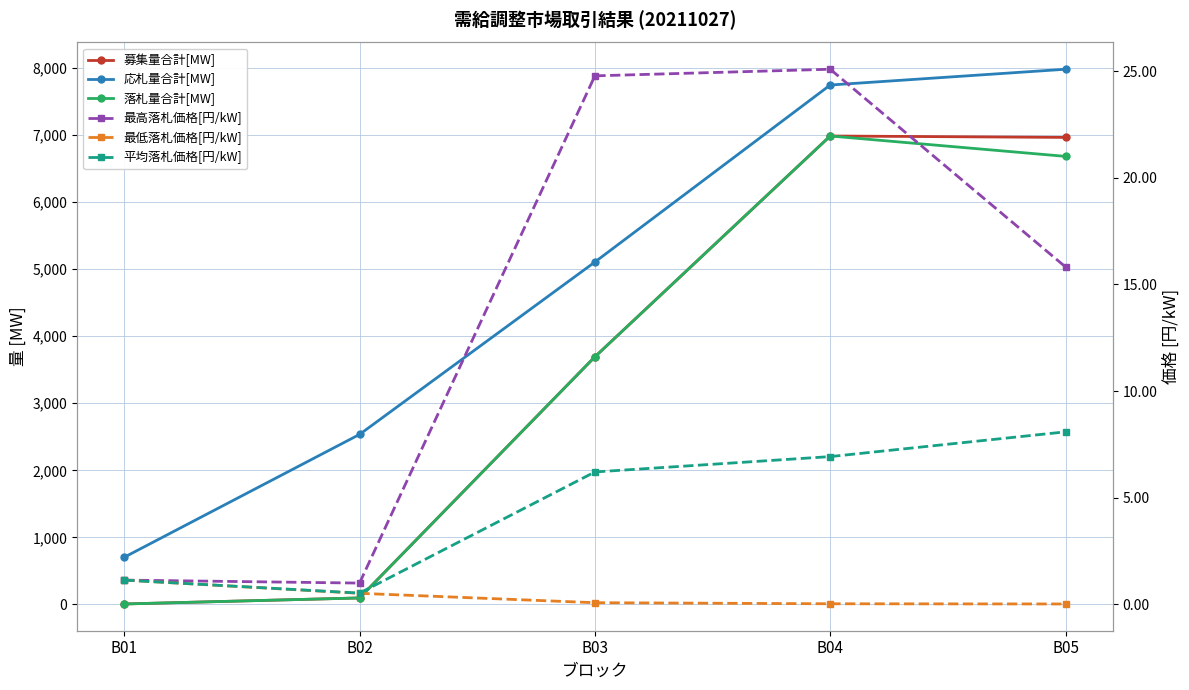

What is the minimum value for 最高落札価格[円/kW]?

1.0